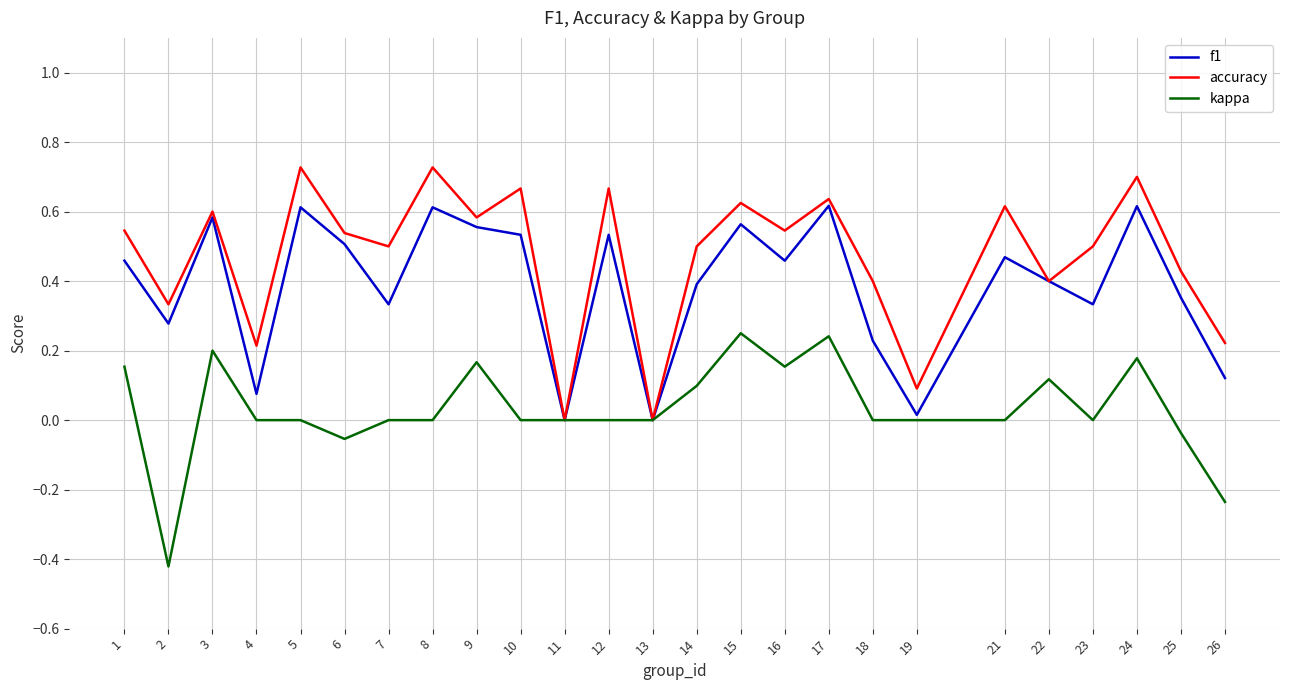

Is the value of accuracy at 23 greater than the value of f1 at 2?

Yes